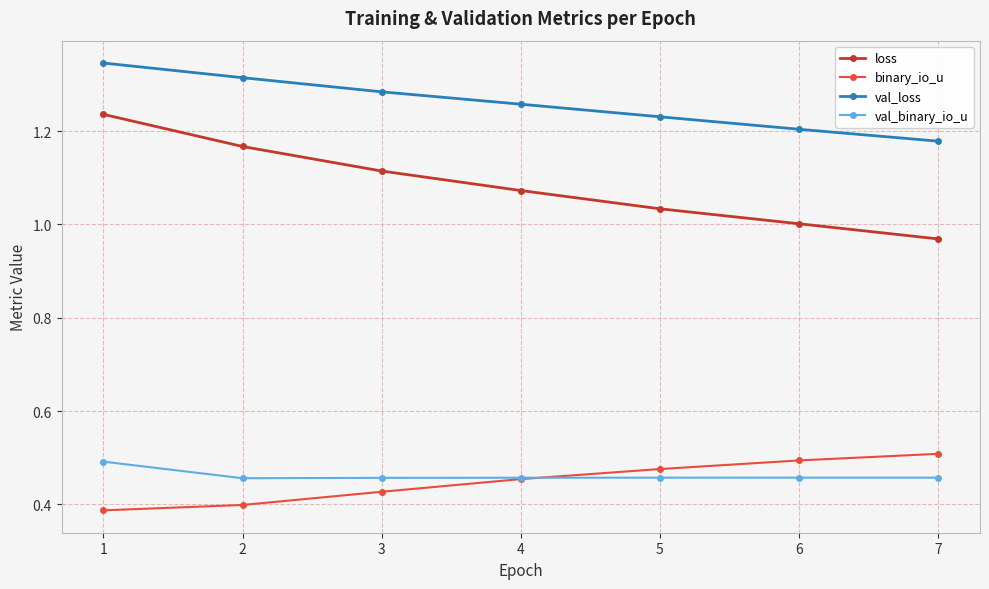

The val_binary_io_u series shows 0.5 at 5. True or false?

True